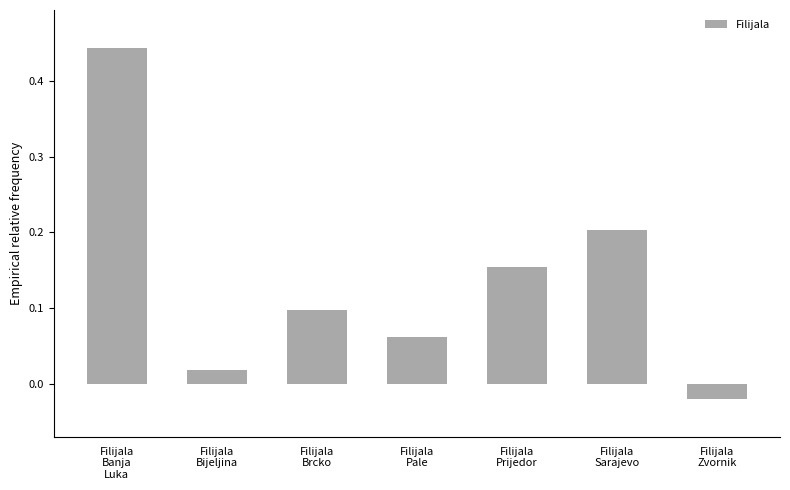

Are the bars horizontal?

No